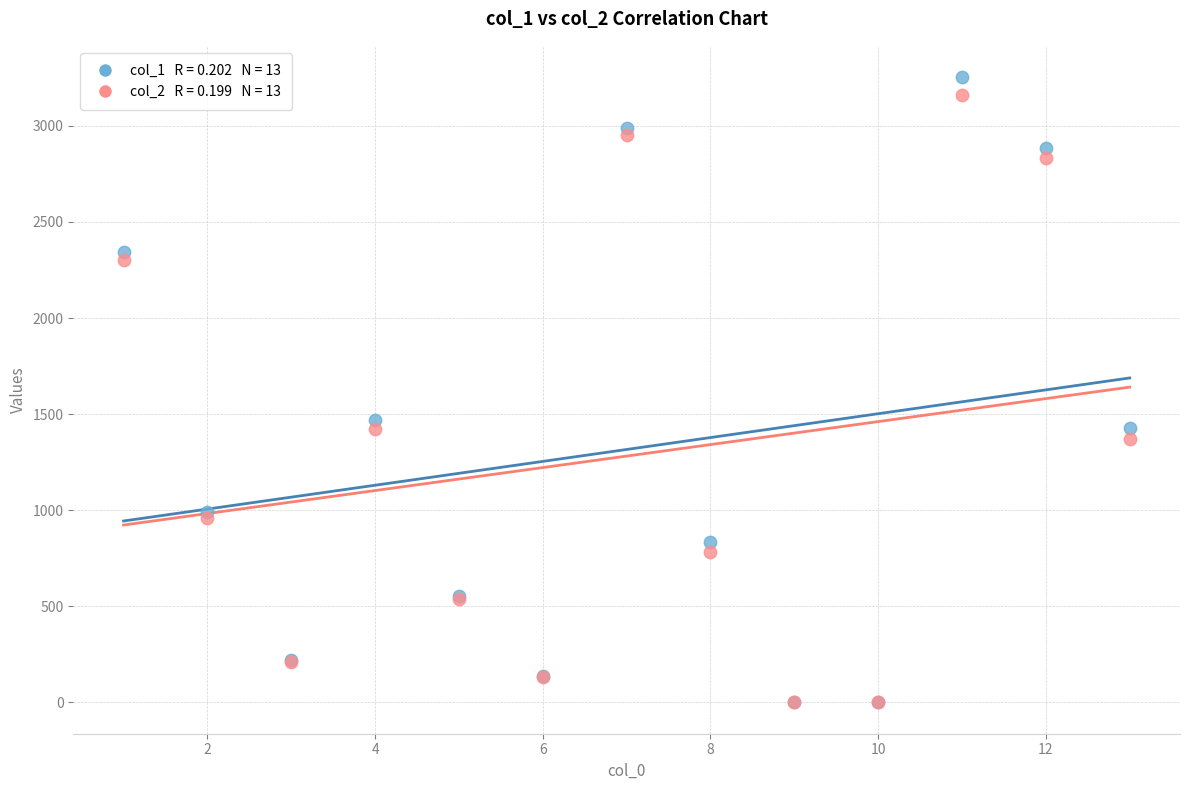

Across all series, what Y value is closest to 1626?

1470.0